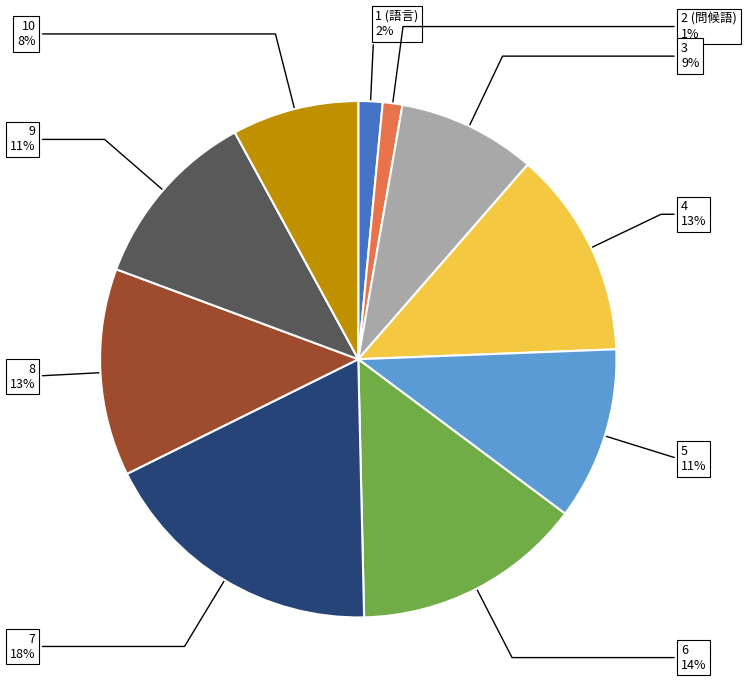

Does any single category account for the majority?

No